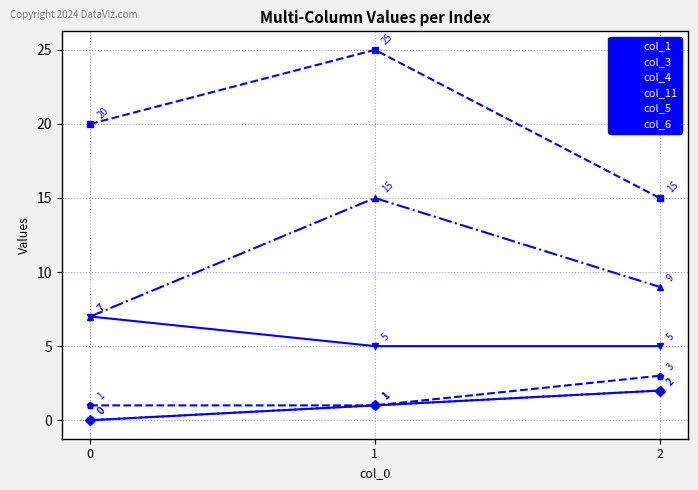

Is this an area chart (filled region under the line)?

No